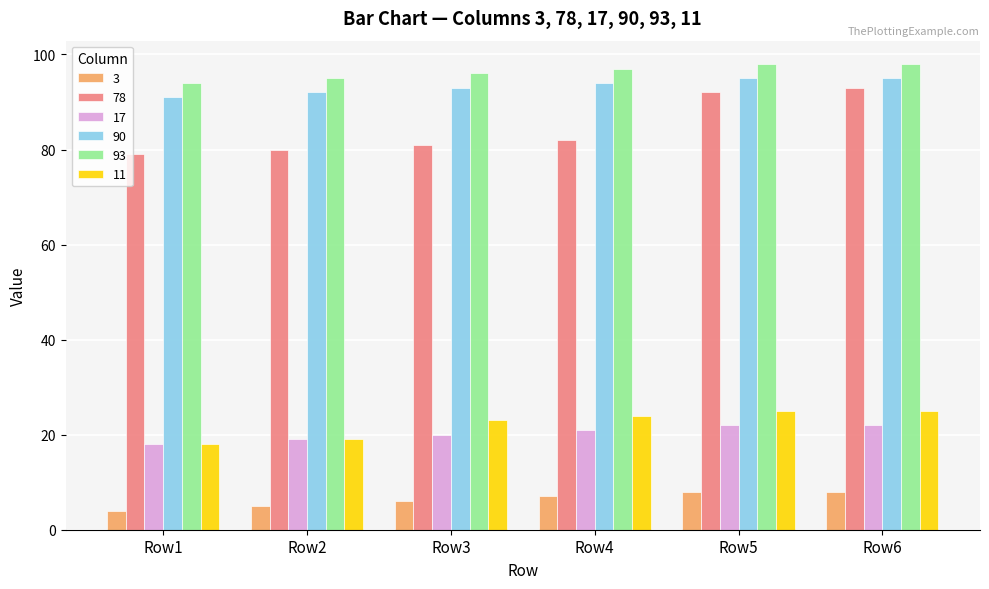

Which series has the widest spread of values?

78